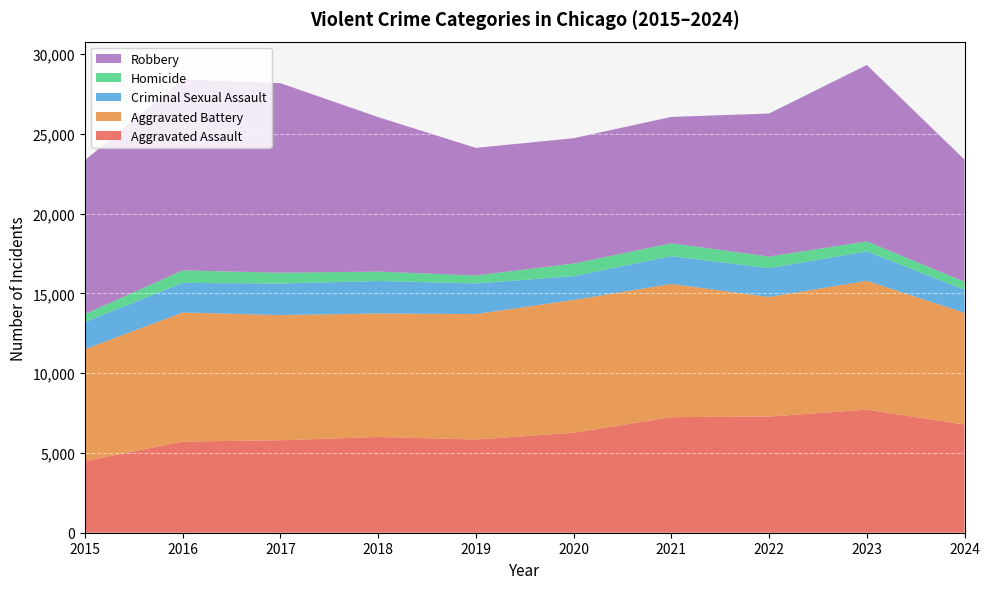

Reading right to left, transcribe all the data shown in this chart.

Aggravated Assault: 2024=6780	2023=7710	2022=7280	2021=7242	2020=6265	2019=5841	2018=6002	2017=5793	2016=5713	2015=4480
Aggravated Battery: 2024=6998	2023=8077	2022=7492	2021=8347	2020=8321	2019=7858	2018=7735	2017=7845	2016=8086	2015=7019
Criminal Sexual Assault: 2024=1446	2023=1840	2022=1807	2021=1741	2020=1491	2019=1919	2018=2036	2017=1978	2016=1854	2015=1705
Homicide: 2024=500	2023=626	2022=725	2021=804	2020=787	2019=499	2018=588	2017=672	2016=786	2015=496
Robbery: 2024=7652	2023=11053	2022=8963	2021=7920	2020=7855	2019=7995	2018=9681	2017=11880	2016=11960	2015=9638